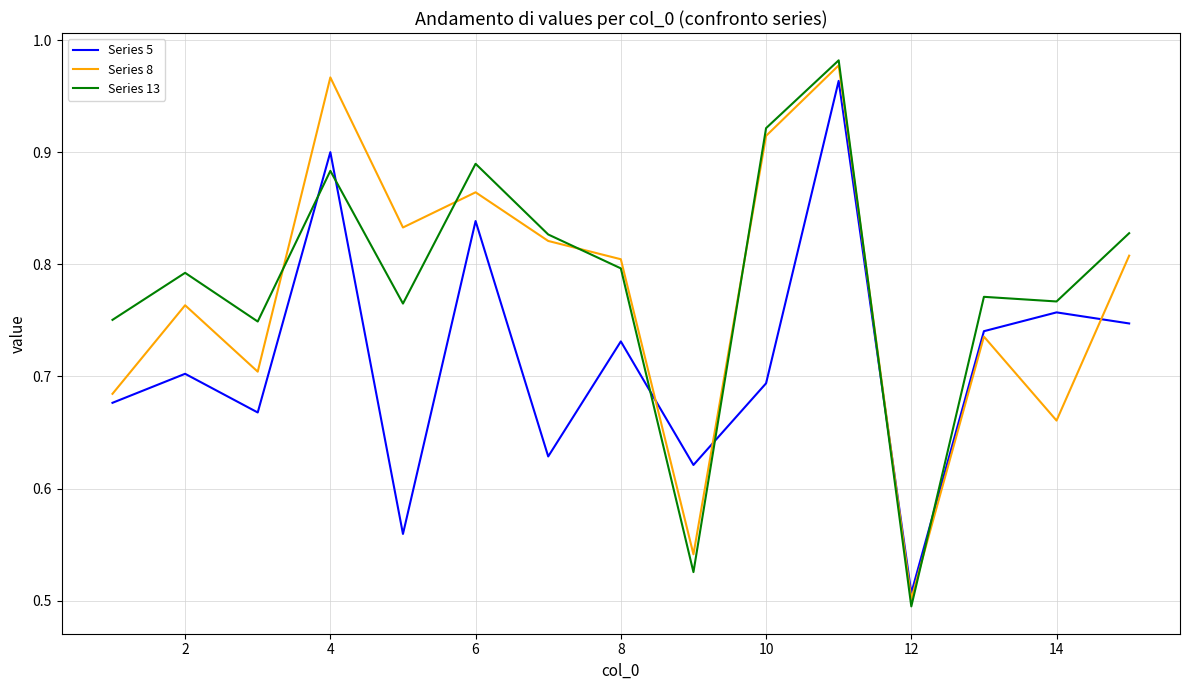

True or false: Series 13 and Series 5 intersect in this chart.

True